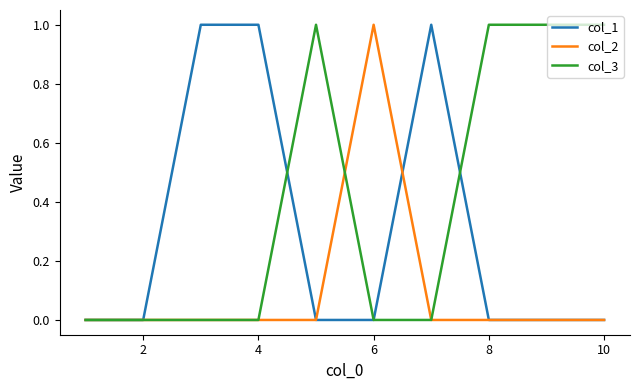

True or false: col_3 has more than 0 interior local peaks.

True